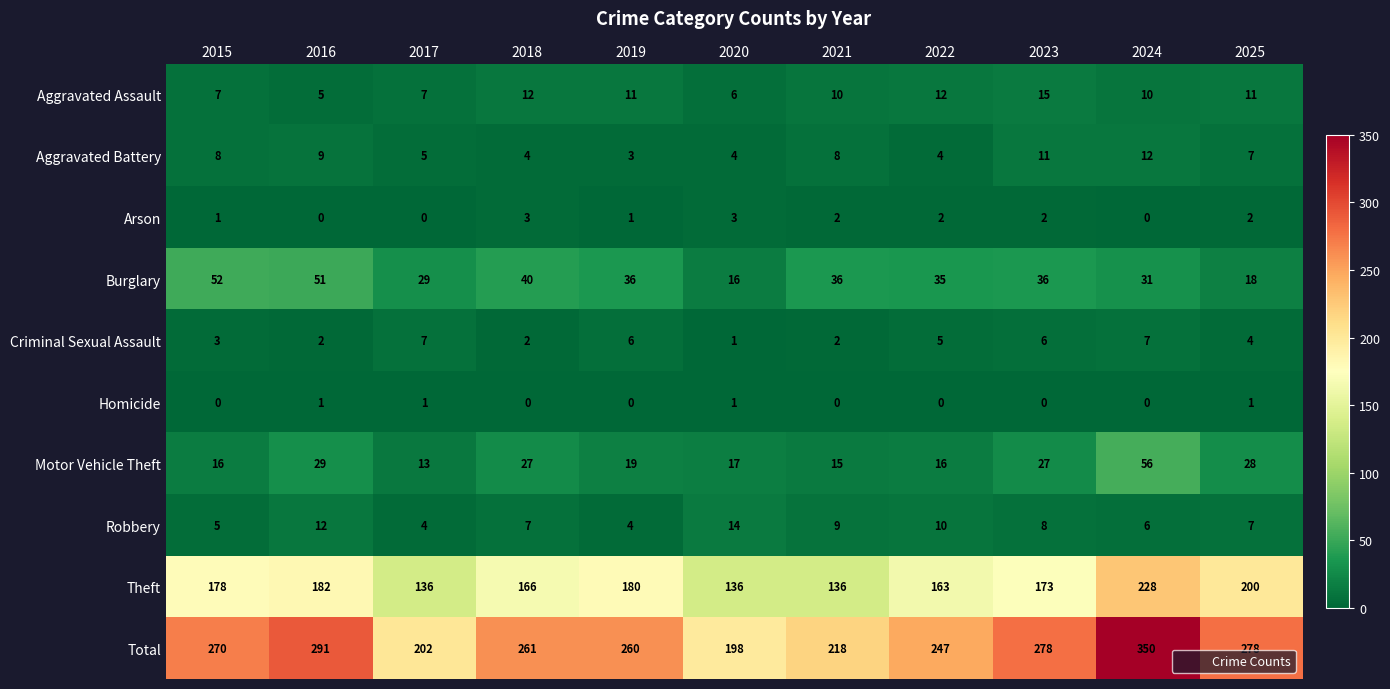

How many Arson values are between 0 and 2?

9